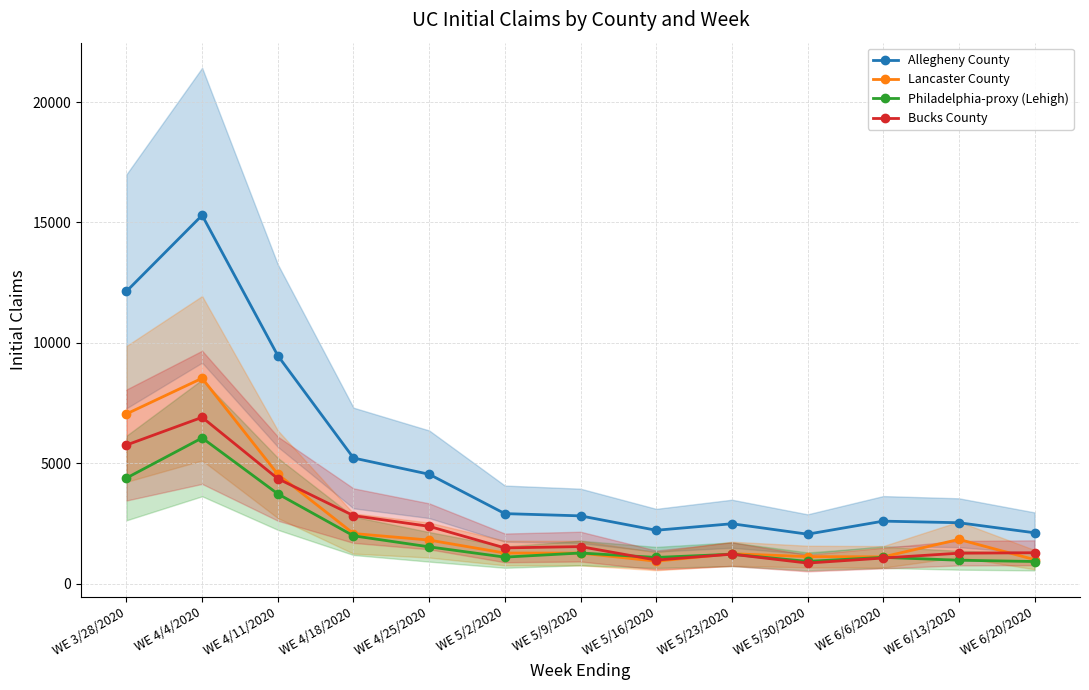

True or false: Allegheny County and Philadelphia-proxy (Lehigh) intersect in this chart.

False